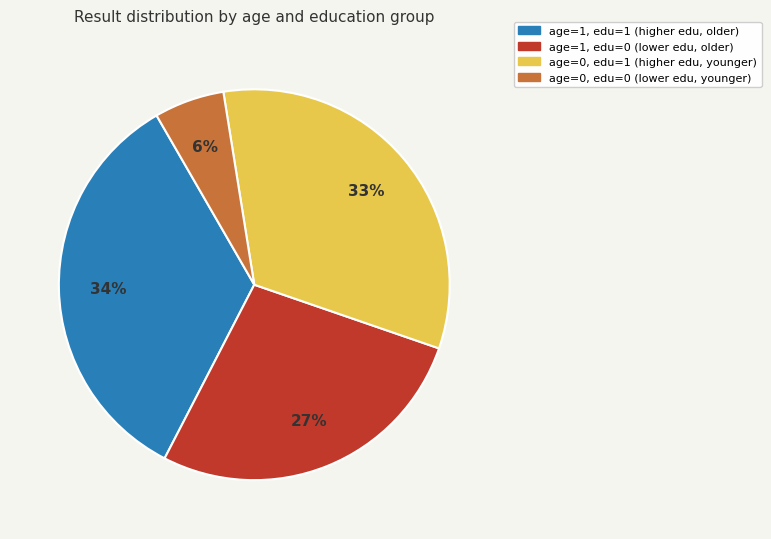

Is there any slice that represents more than half of the pie?

No